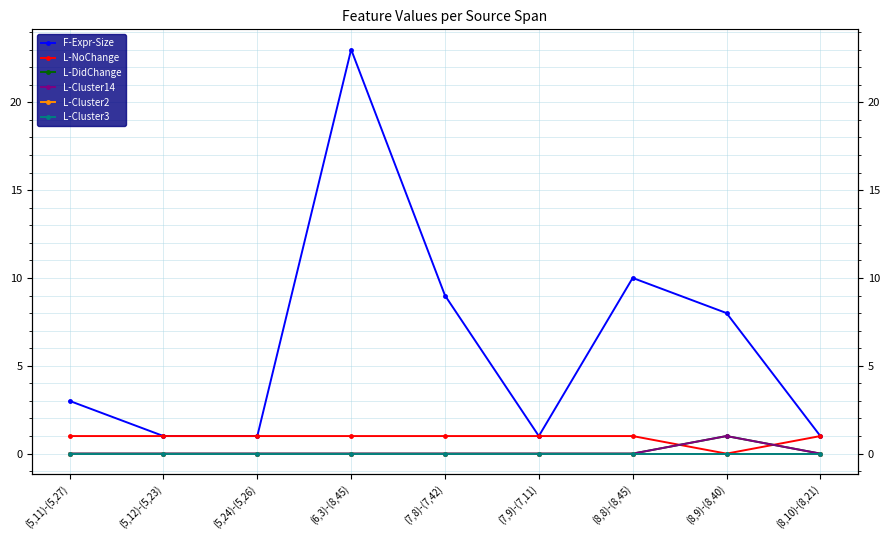

Does the chart display data point markers on the line(s)?

Yes